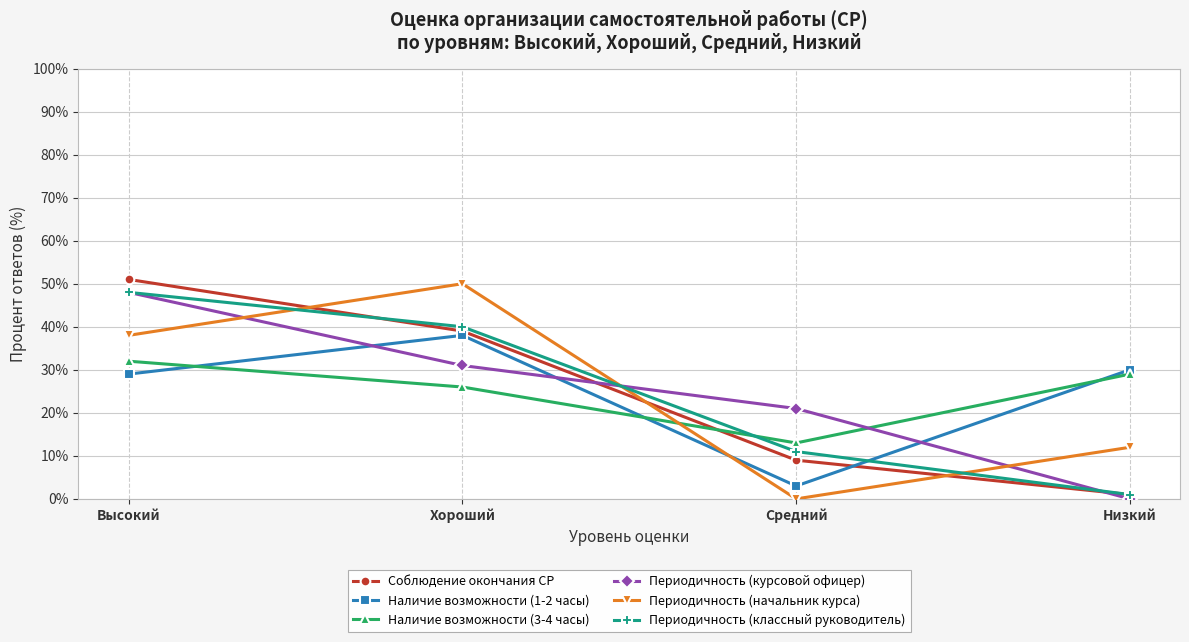

True or false: Периодичность (начальник курса) has a value of 58 at Высокий.

False